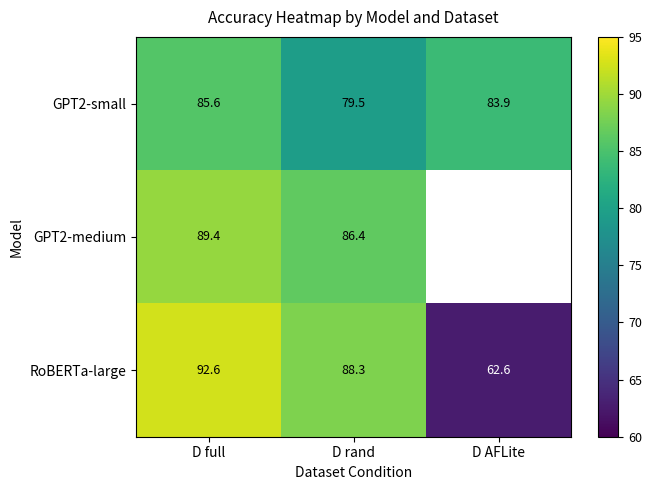

The RoBERTa-large series shows 24.6 at D full. True or false?

False